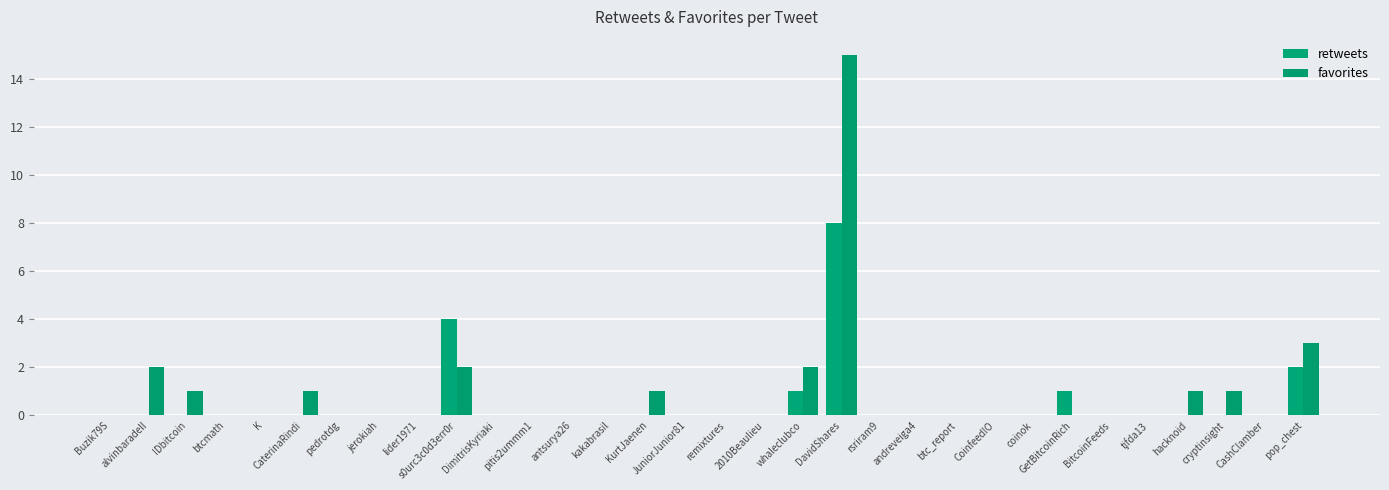

True or false: favorites has a value of 2 at s0urc3c0d3err0r.

True